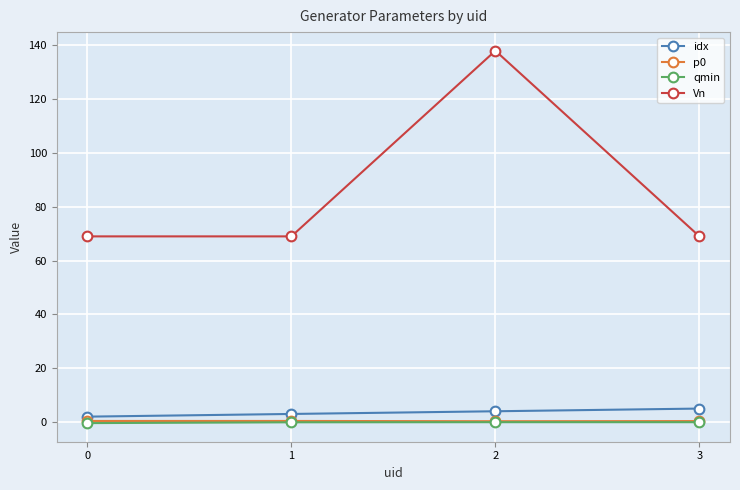

Which series has the largest total across all categories?

Vn